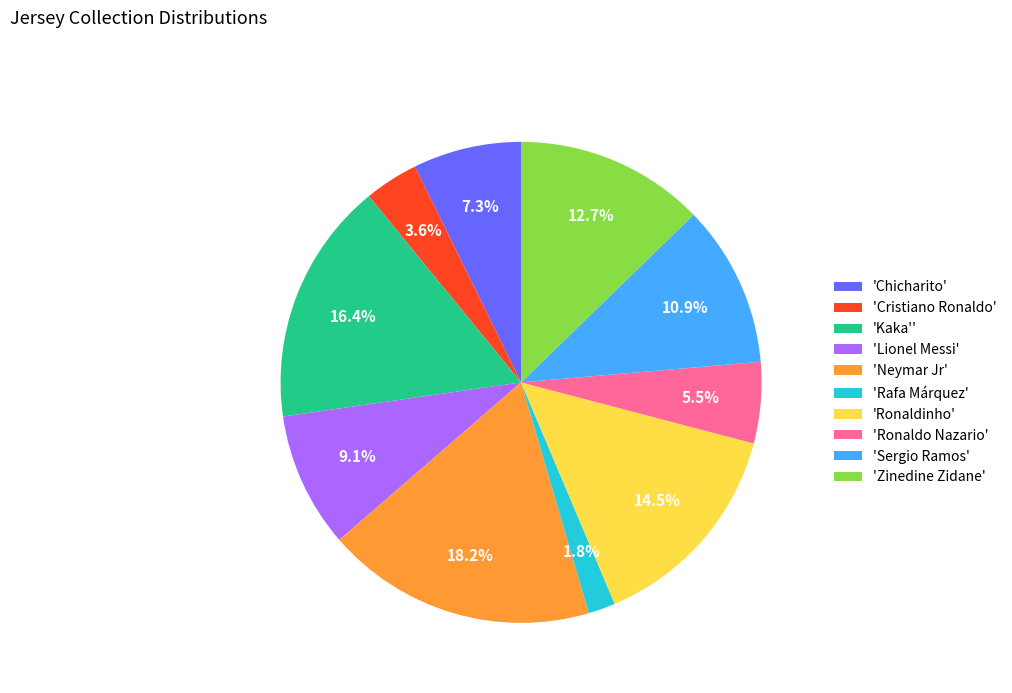

Between 'Ronaldo Nazario' and 'Sergio Ramos', which is larger?

'Sergio Ramos'